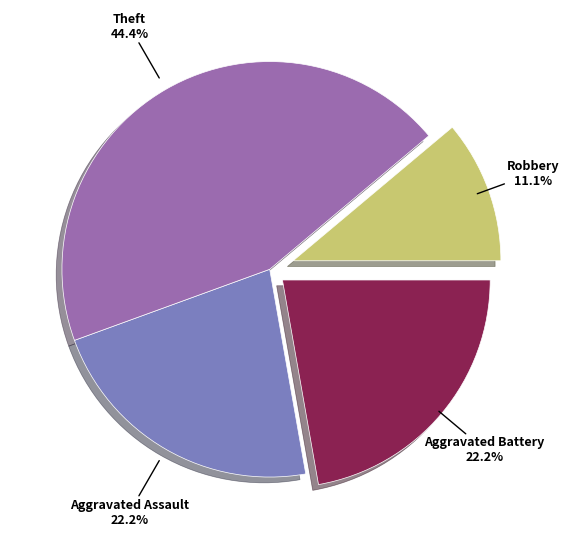

Which has a higher value, Aggravated Assault or Robbery?

Aggravated Assault